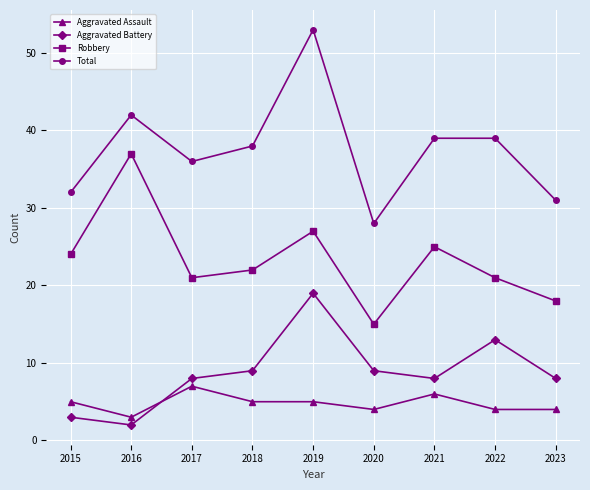

Read the Total value at 2016.

42